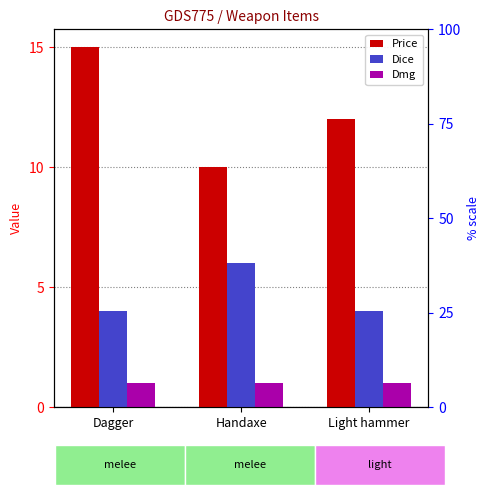

What is the label of the 3rd bar from the left?

Light hammer